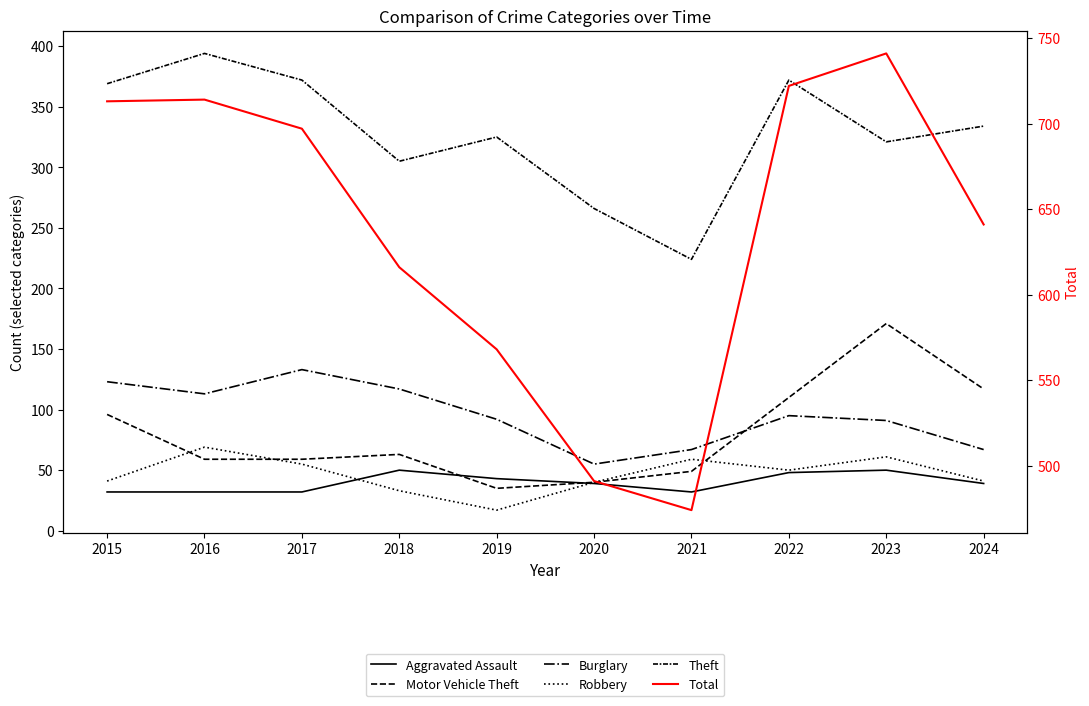

Is the value of Theft at 2015 greater than the value of Robbery at 2015?

Yes